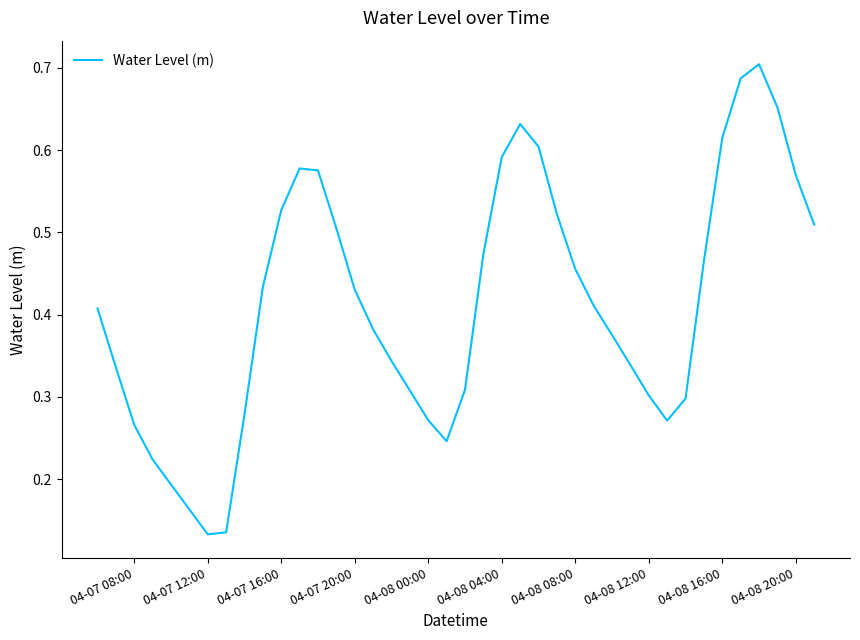

Does the chart have visible grid lines?

No